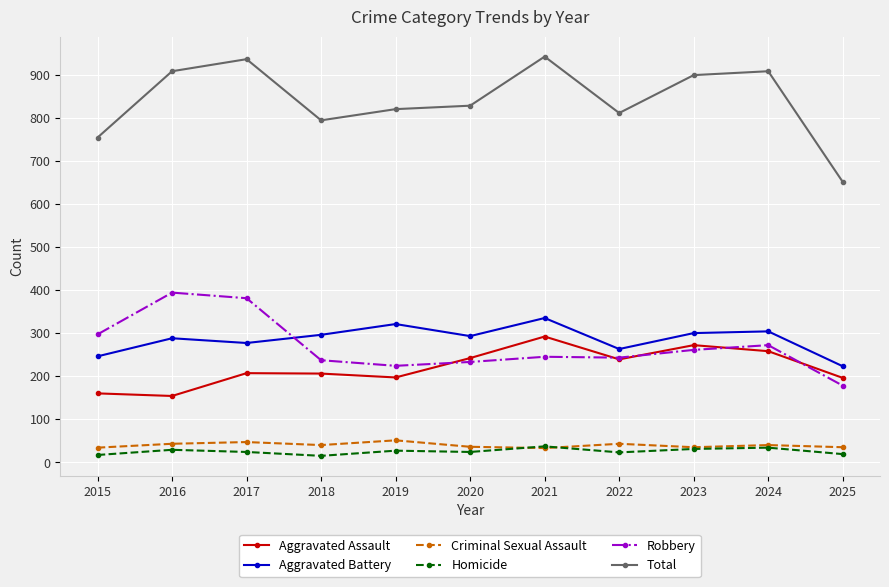

Where is the first local minimum for Homicide?

2018